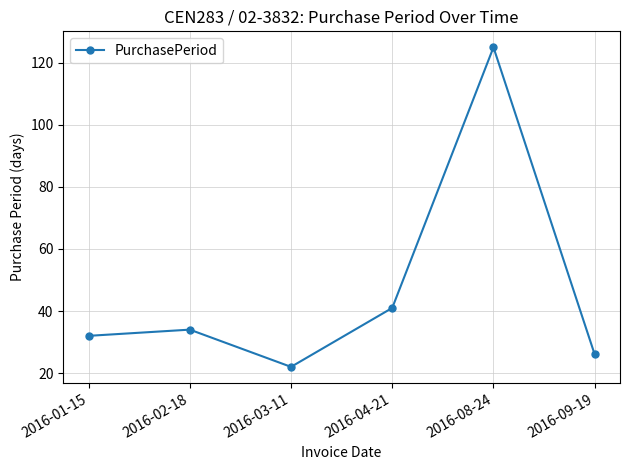

What is the minimum value shown in the chart?

22